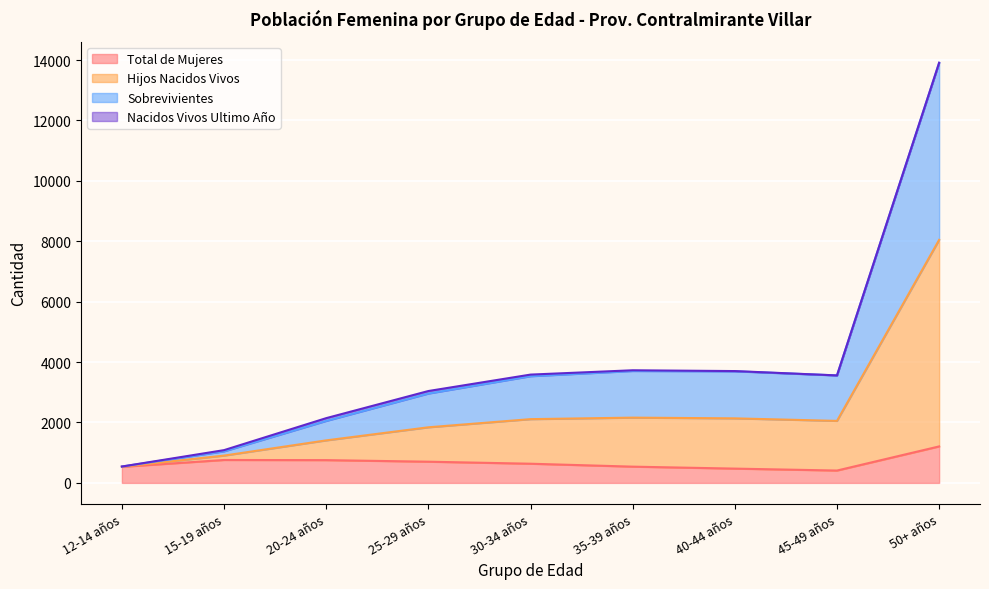

What is the label of the 6th point from the left?

35-39 años